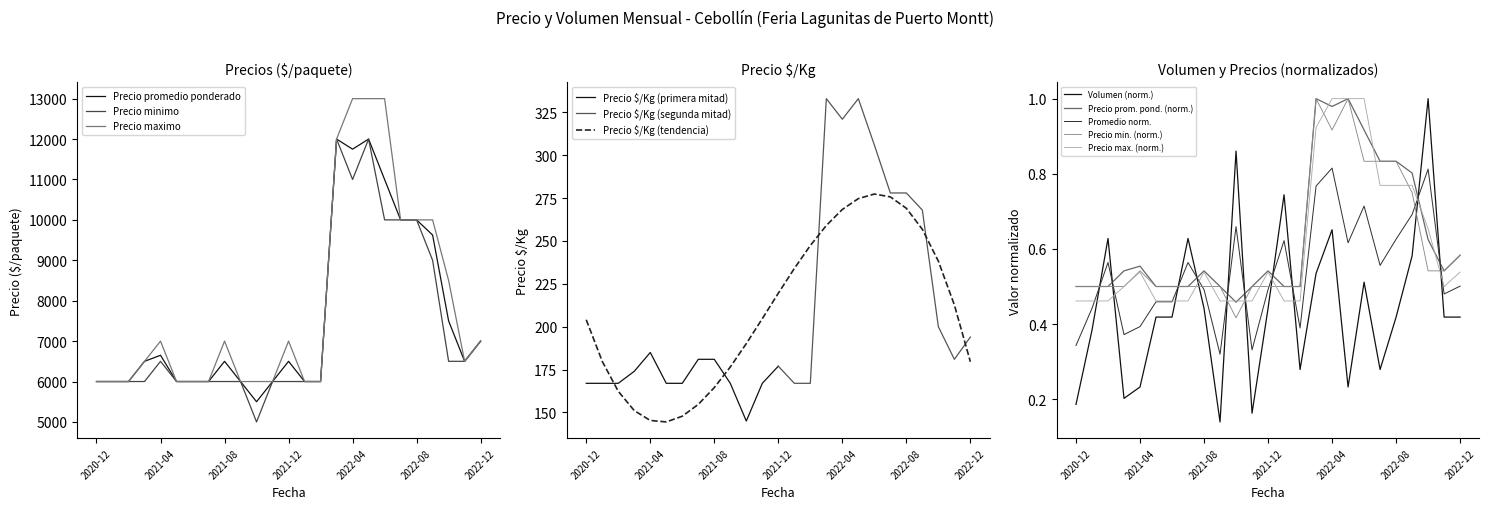

At which category is the sum across all series the highest?

2022-05